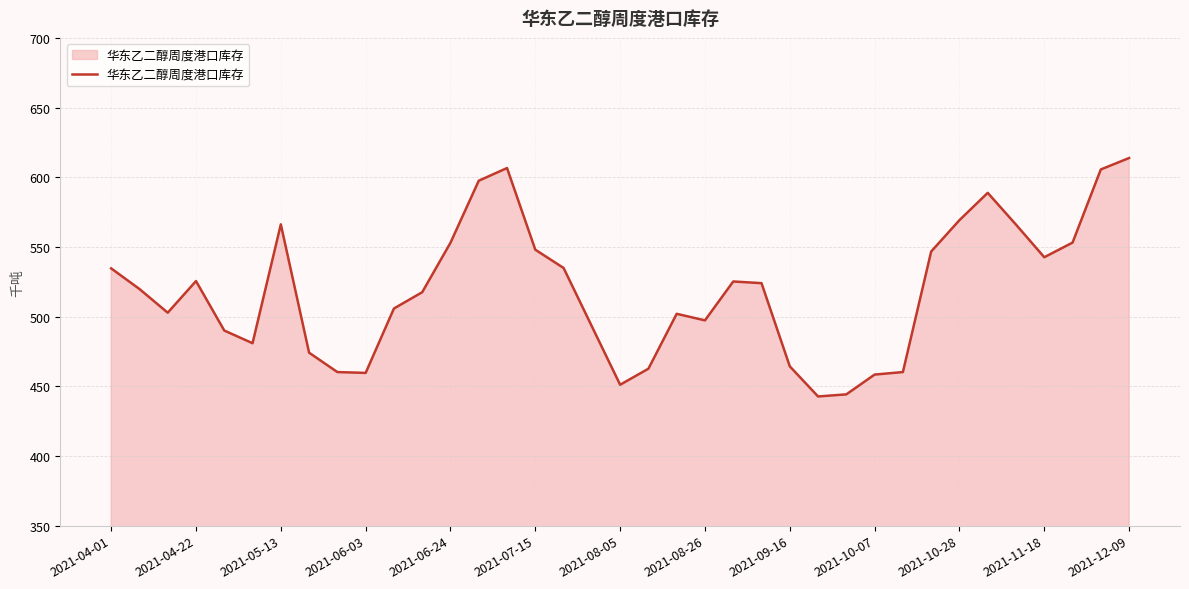

What is the difference between the maximum and minimum values?

171.1